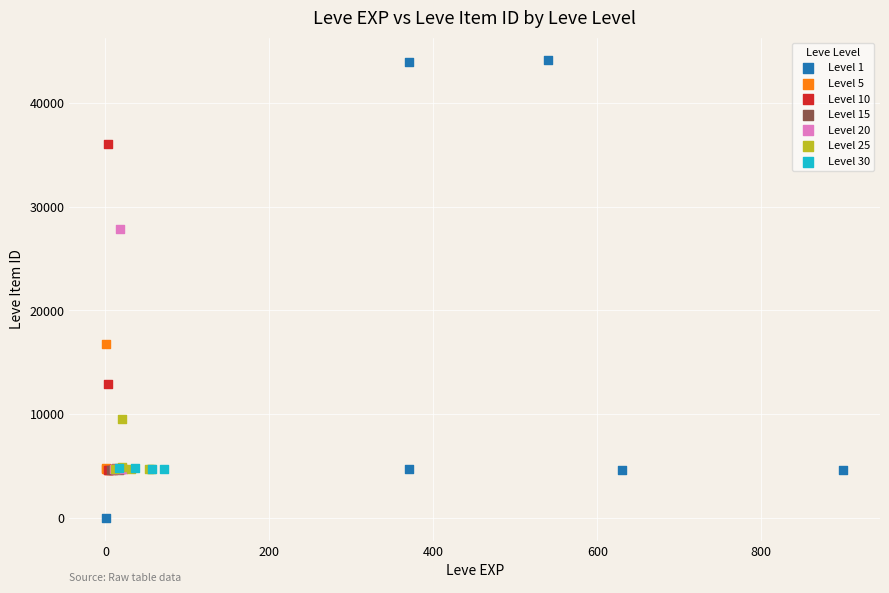

What are all the series names shown in the legend?

Level 1, Level 5, Level 10, Level 15, Level 20, Level 25, Level 30